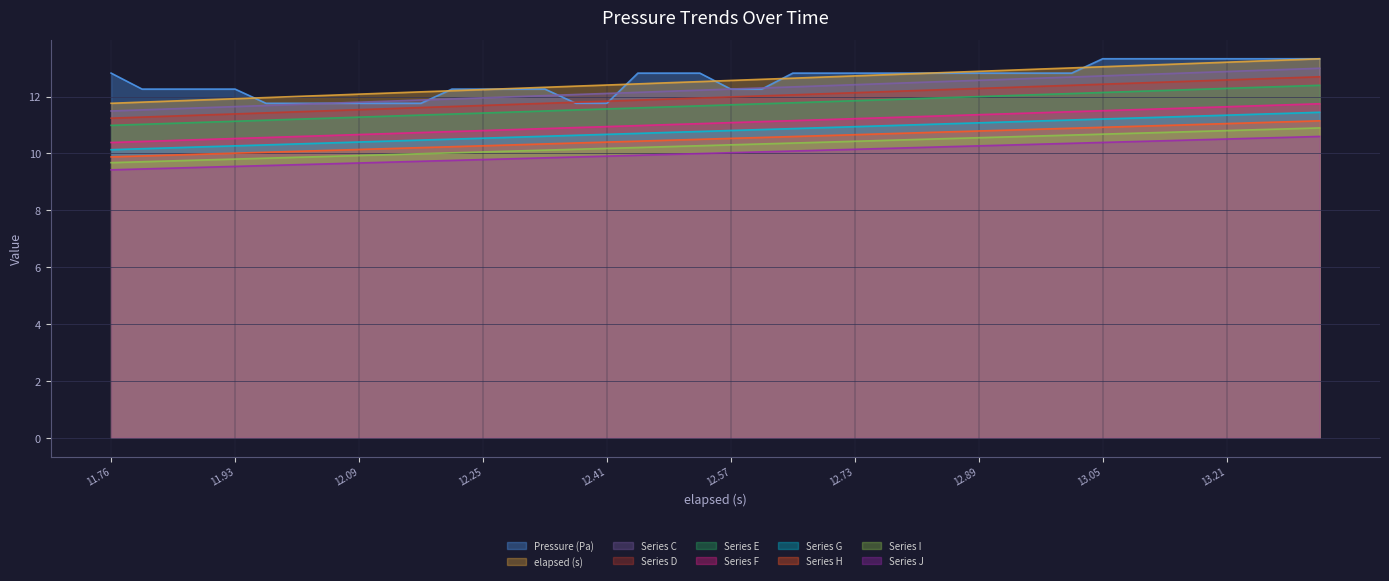

Is the value of Series G at 12.09 greater than the value of Pressure (Pa) at 11.76?

No